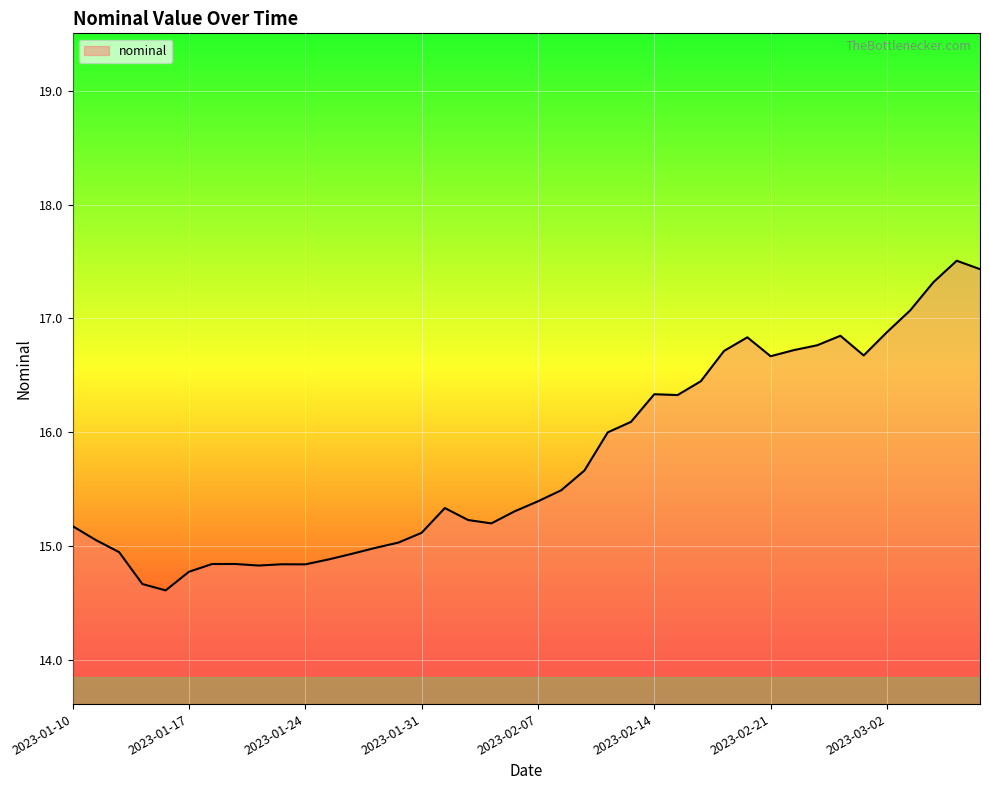

What is the difference between the maximum and minimum values?

2.9